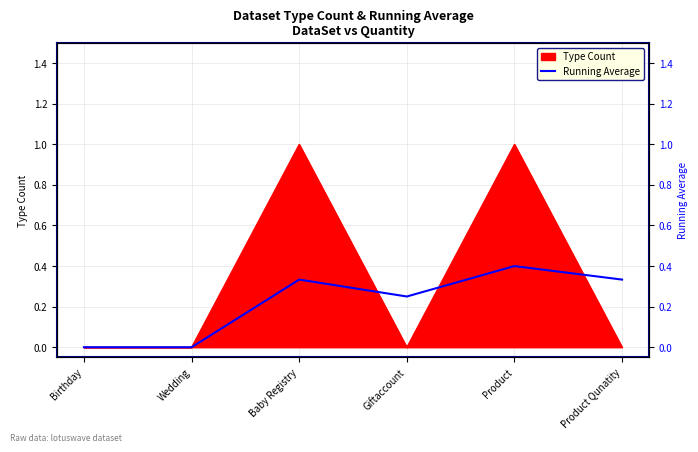

What is the difference between the second highest and minimum values?

0.3